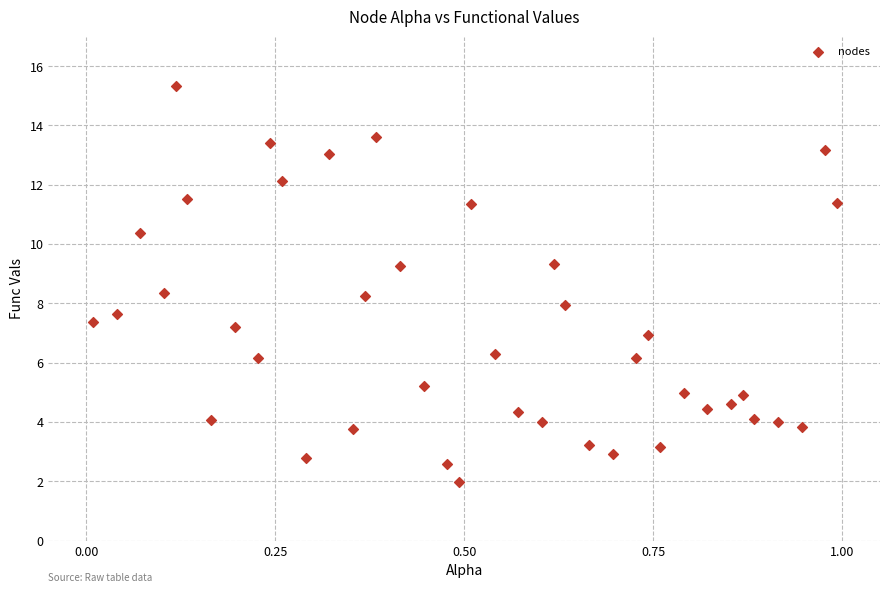

What is the range of X values (max minus min)?

1.0